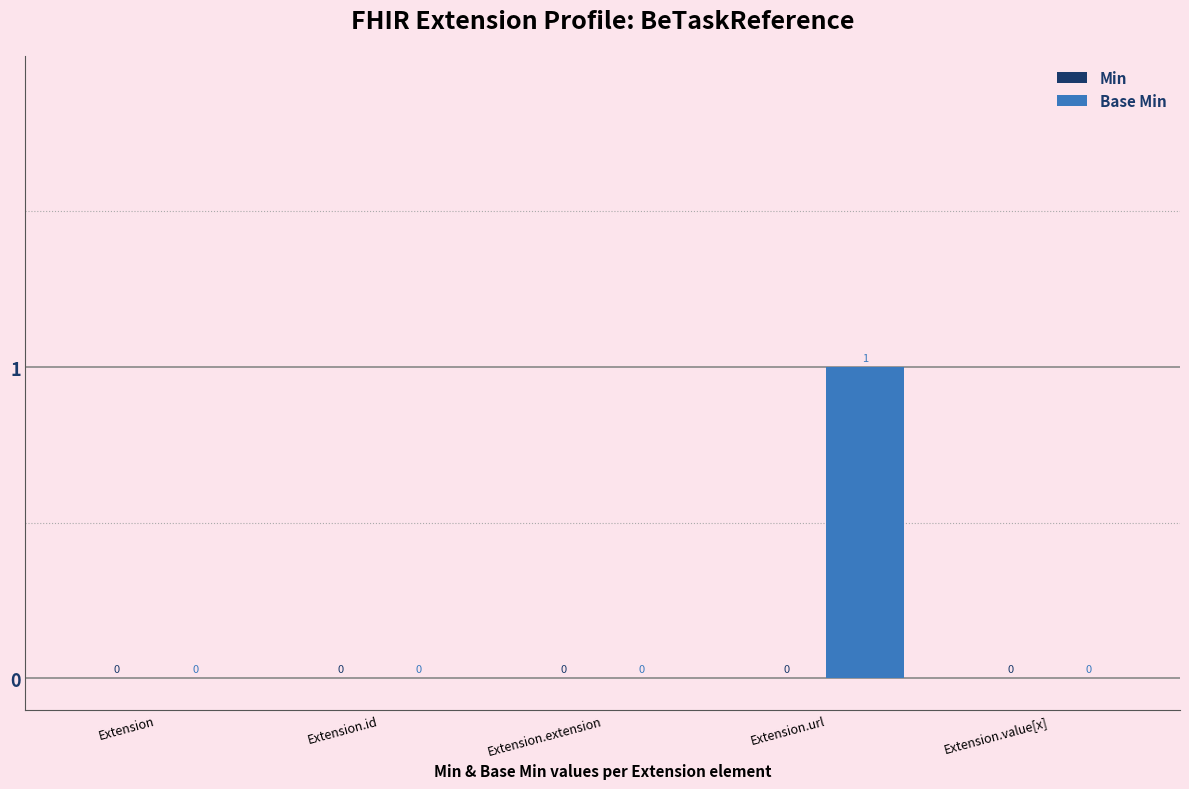

True or false: the data shows 0 at Extension.value[x].

True